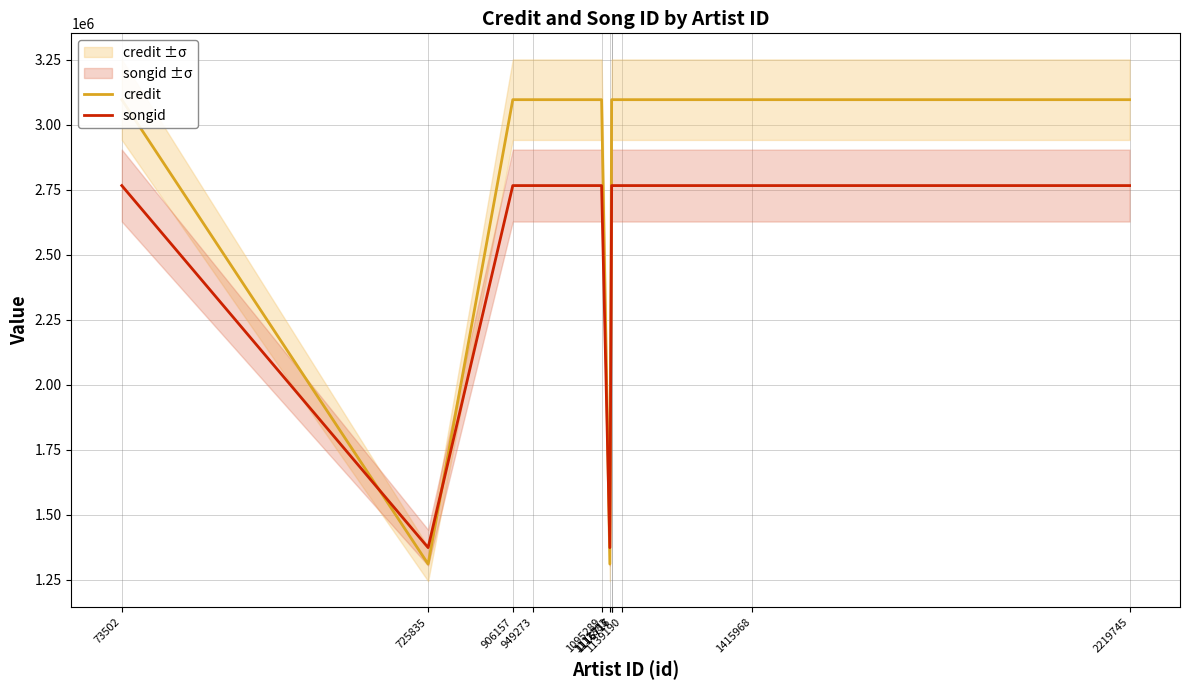

Rank the series at 906157 from highest to lowest value.

credit, songid